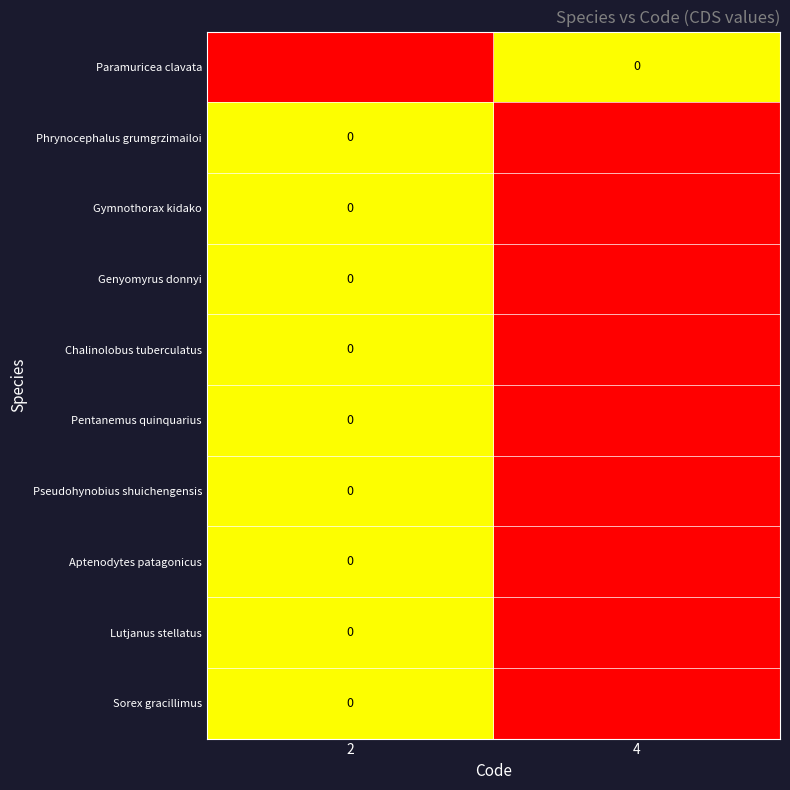

Which series has the widest spread of values?

Paramuricea clavata